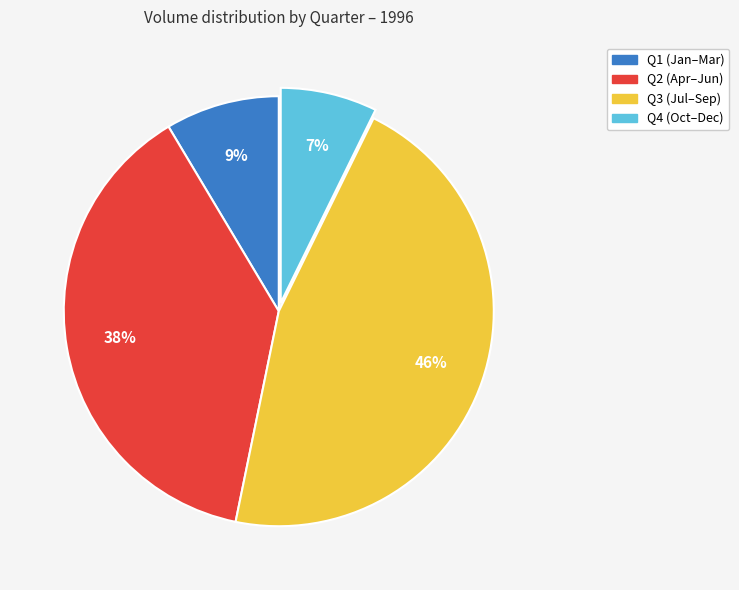

Is the sum of Q1 (Jan–Mar) and Q4 (Oct–Dec) greater than half?

No